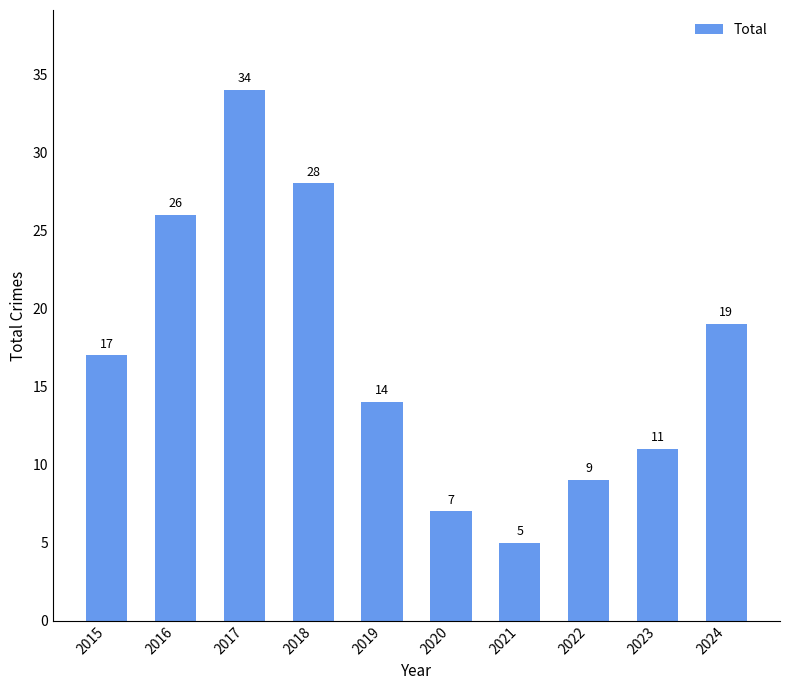

What is the value of the 1st bar from the left?

17